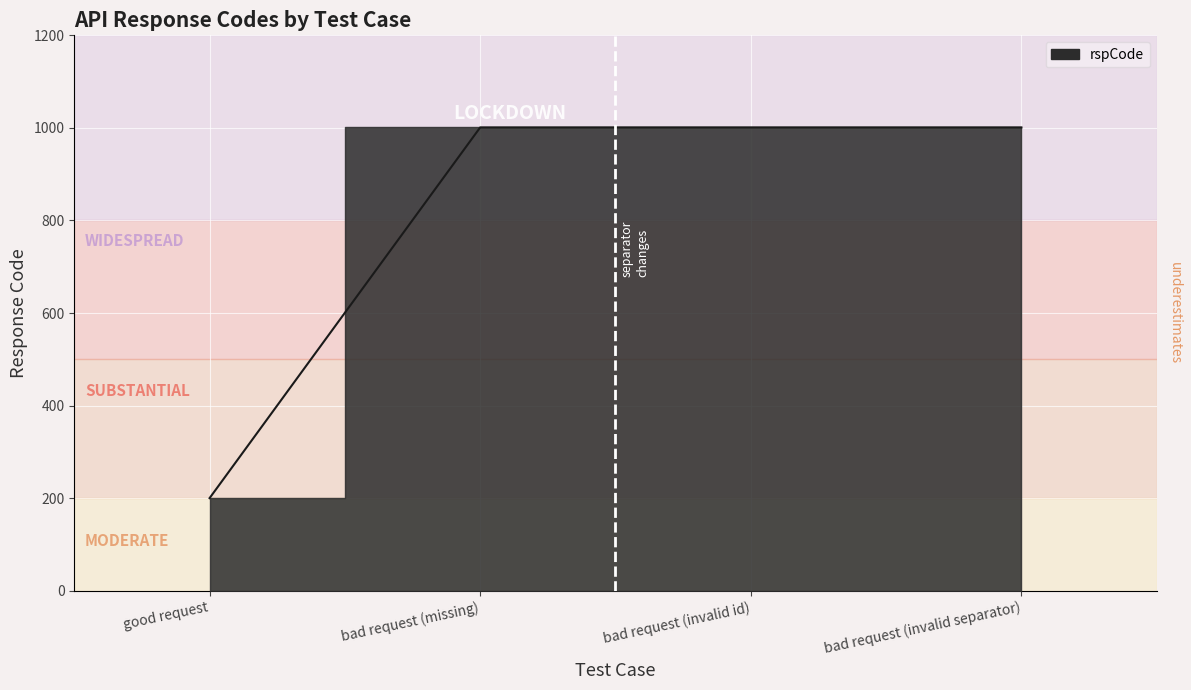

Between bad request (missing) and bad request (invalid separator), which is larger?

bad request (missing)